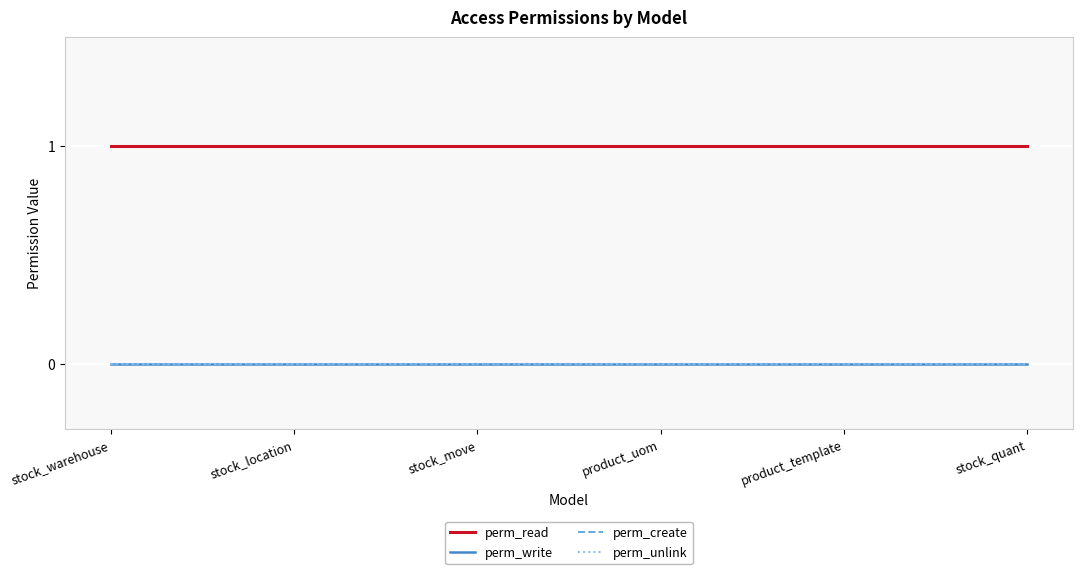

Does the chart have visible grid lines?

Yes